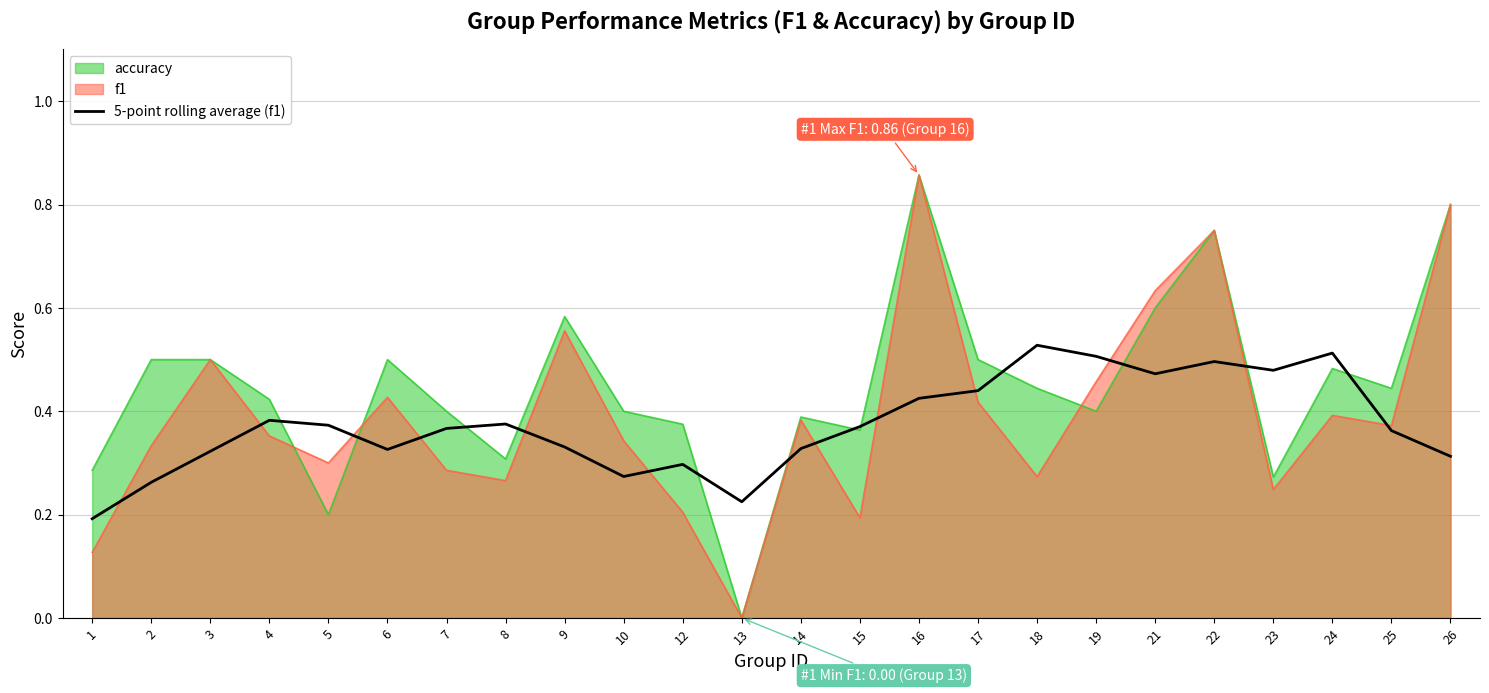

True or false: accuracy has a value of 0.4 at 19.

True